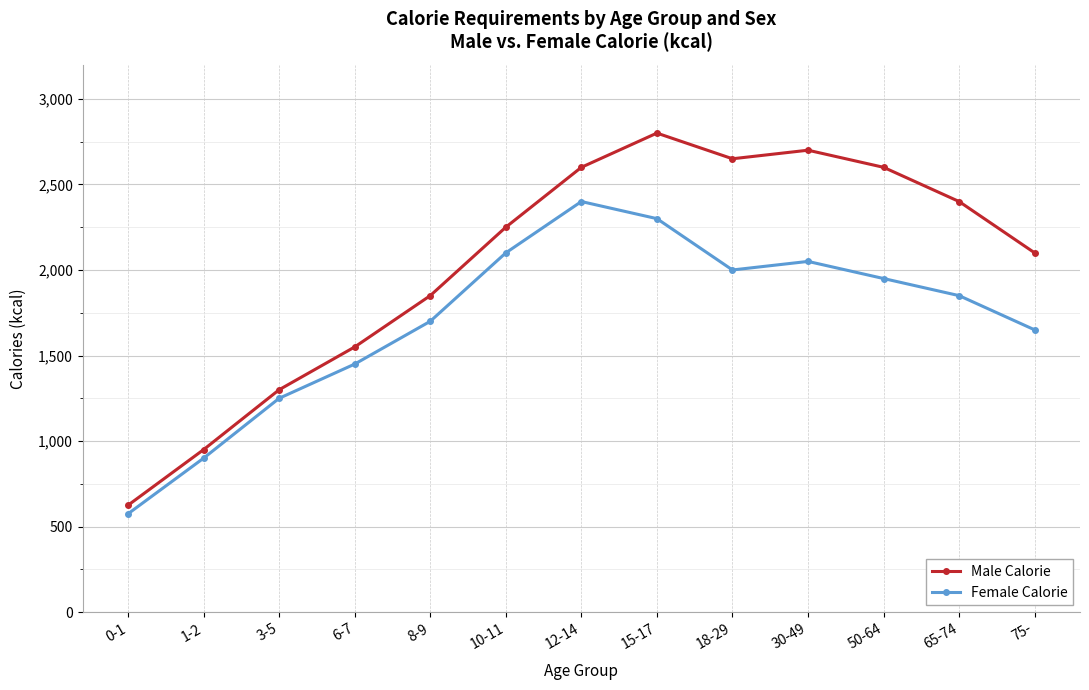

Which series has the widest spread of values?

Male Calorie